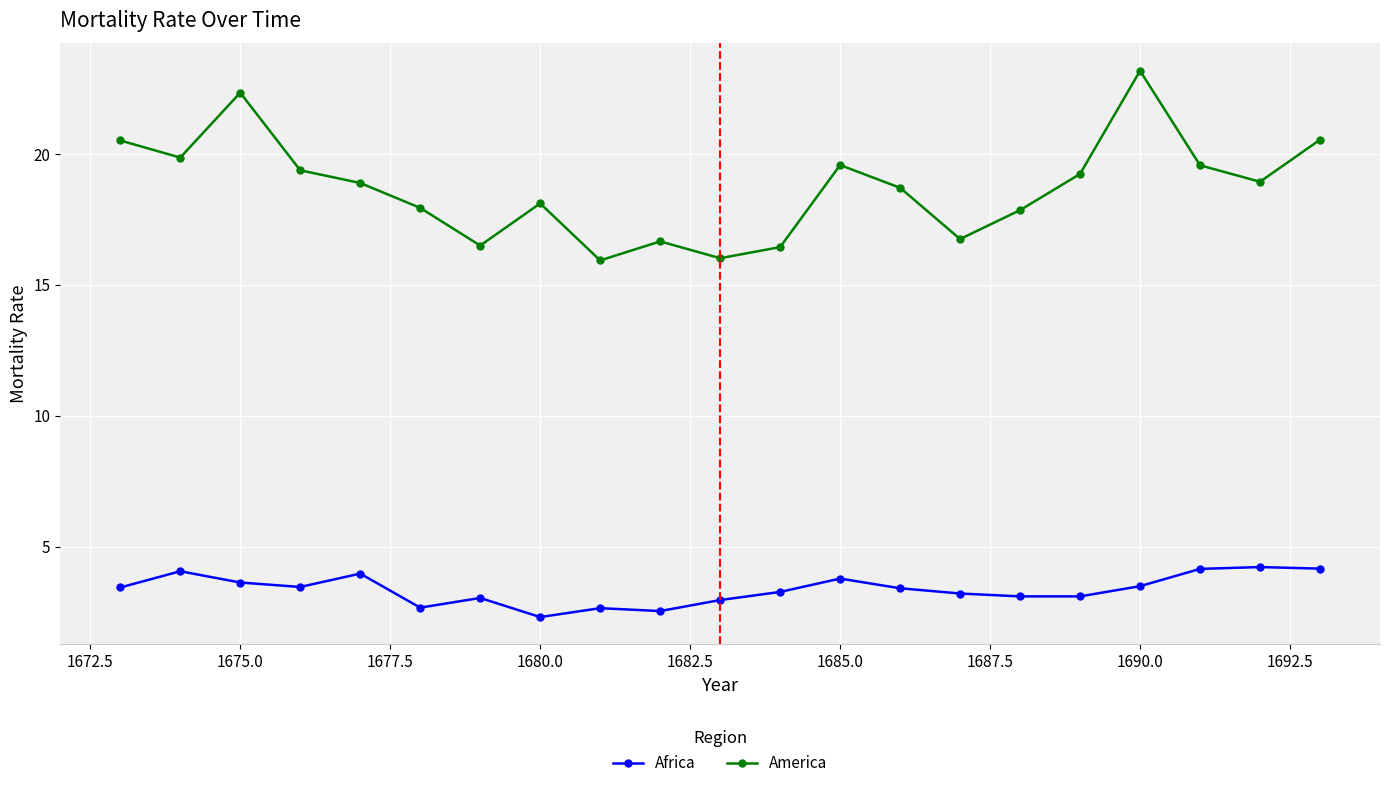

How many interior local valleys does the America series have?

6